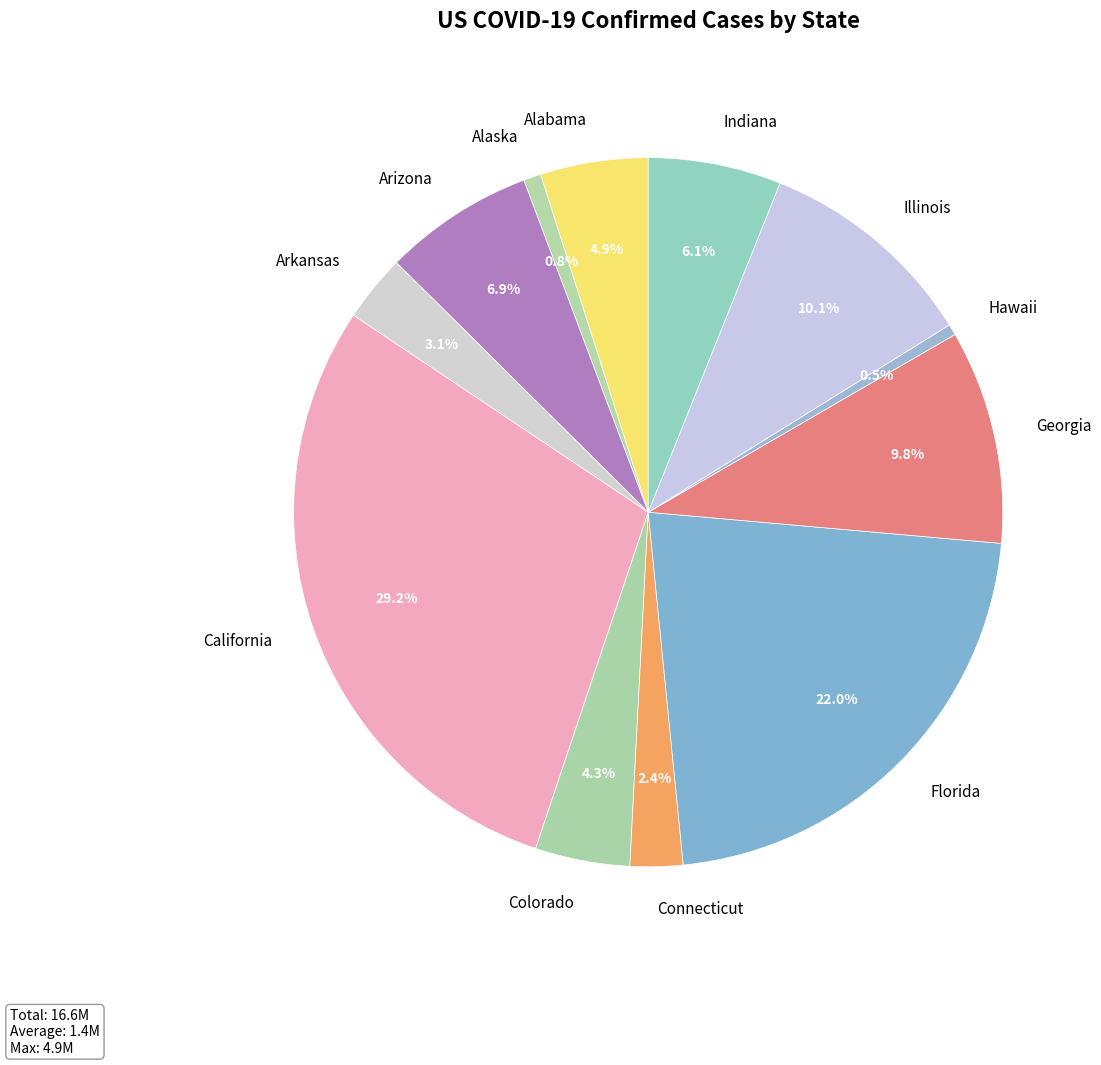

What is the ratio of the value at Illinois to the value at Arizona?

1.5